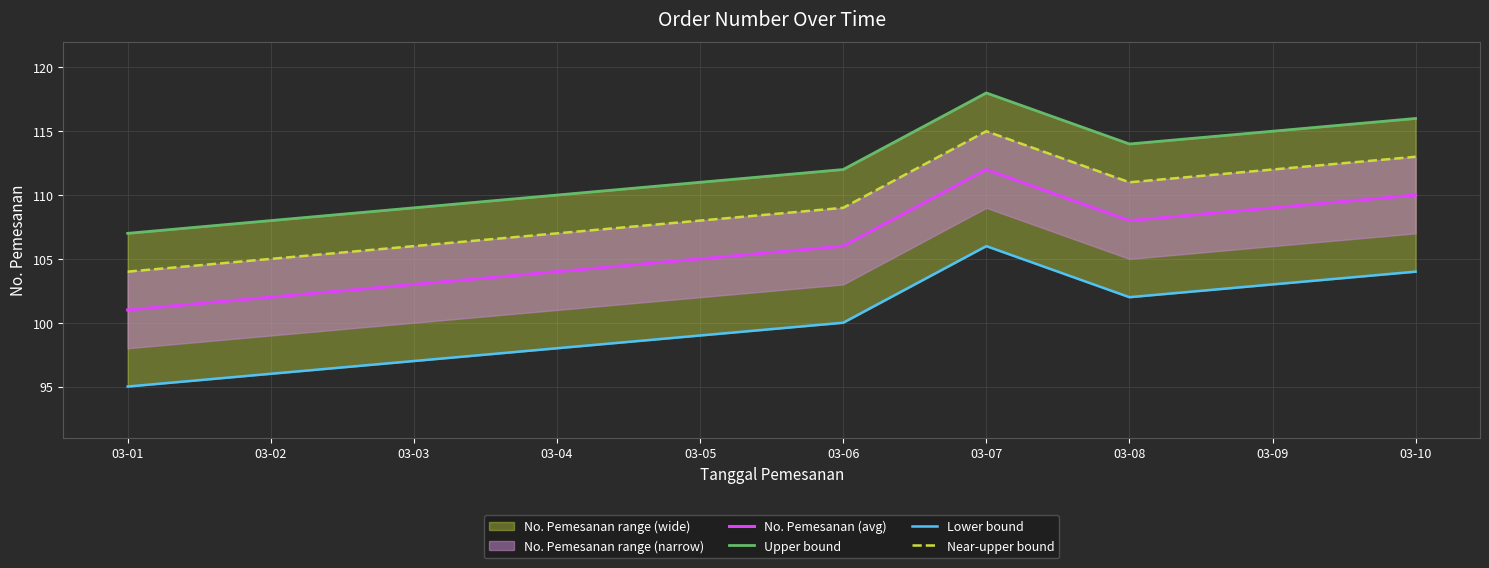

What is the value of the Lower bound point at the 7th from the left?

106